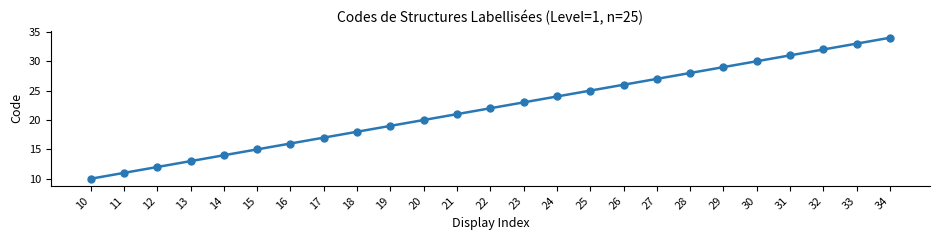

What is the sum of the values at 17 and 32?

49